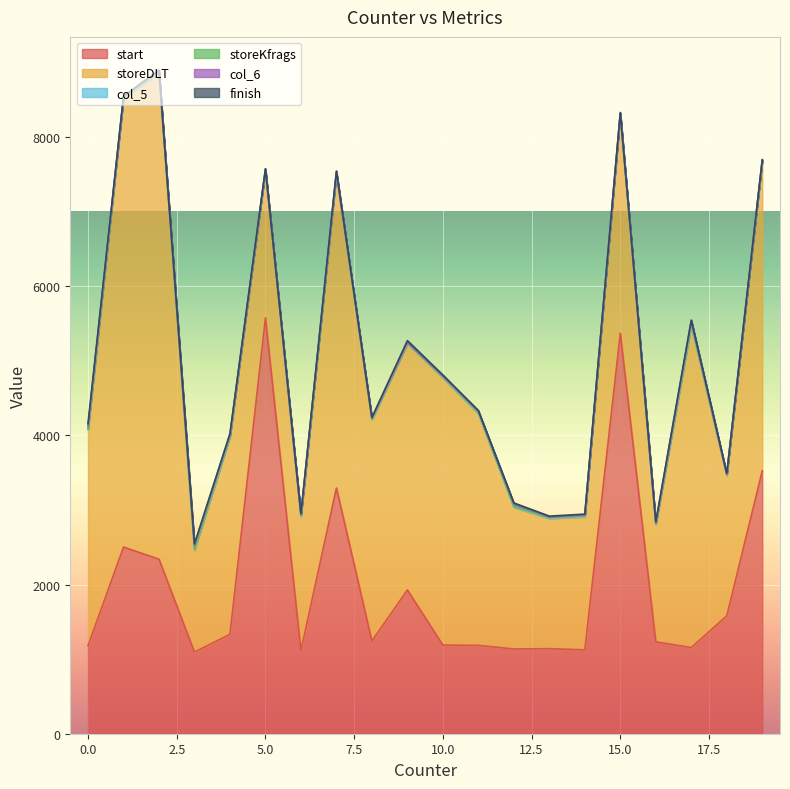

In start, how many points are higher than both neighbors (excluding endpoints)?

5